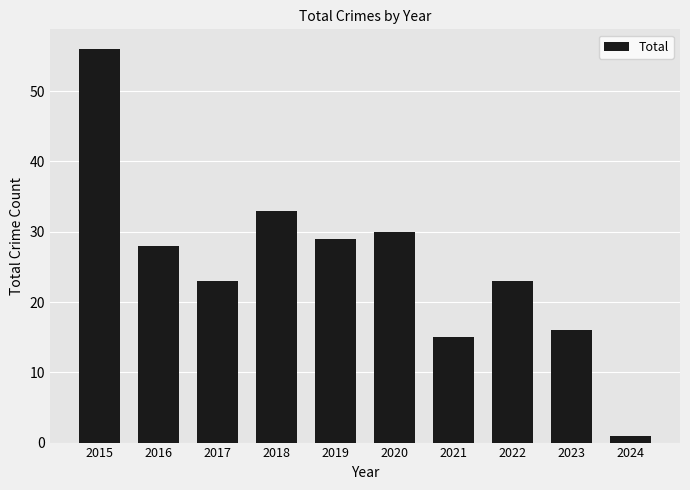

What is the sum of all values?

254